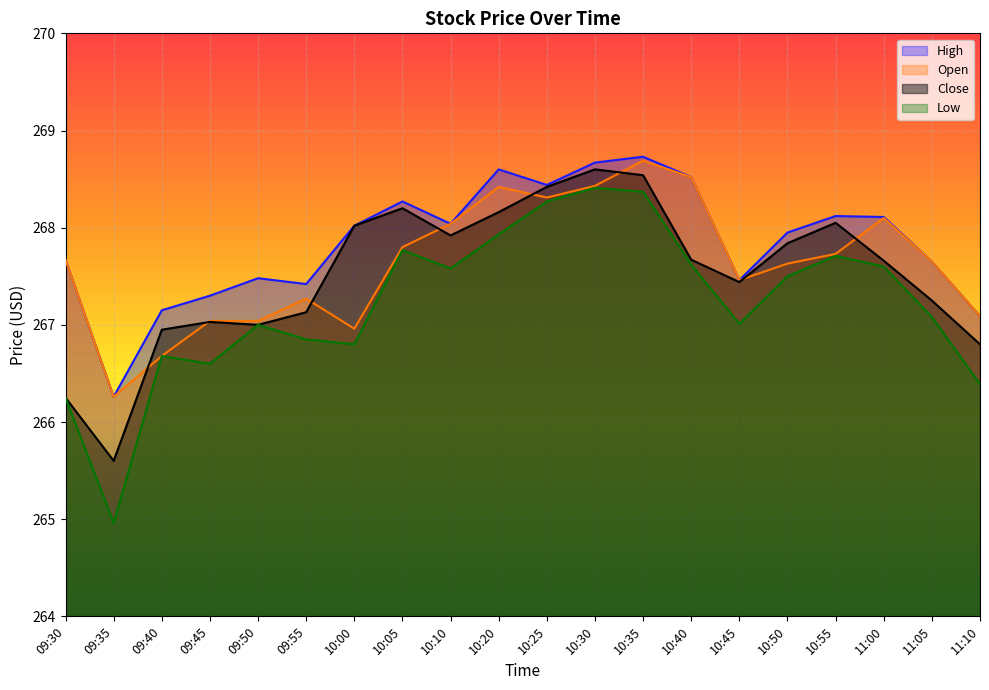

List the labels in order of High value, largest first.

10:35, 10:30, 10:20, 10:40, 10:25, 10:05, 10:55, 11:00, 10:10, 10:00, 10:50, 09:30, 11:05, 09:50, 10:45, 09:55, 09:45, 09:40, 11:10, 09:35